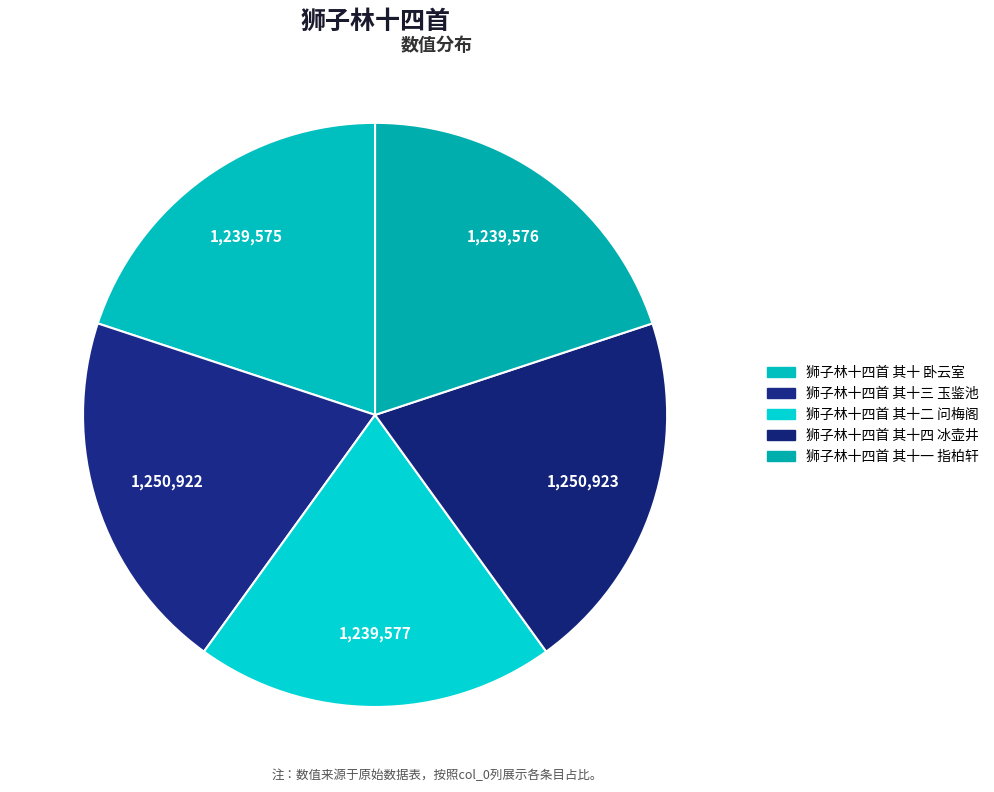

How many slices are in this pie chart?

5